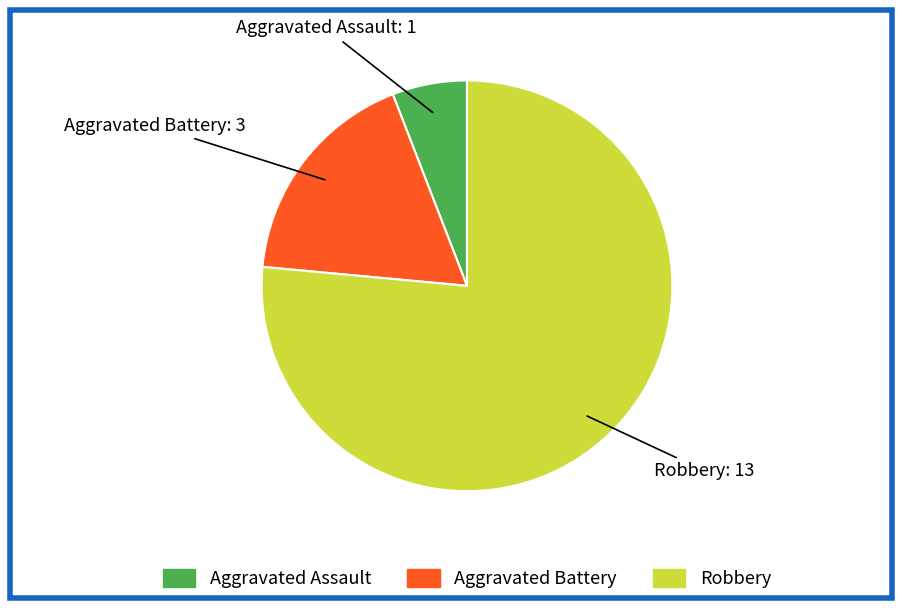

True or false: Aggravated Battery accounts for 7% of the total.

False